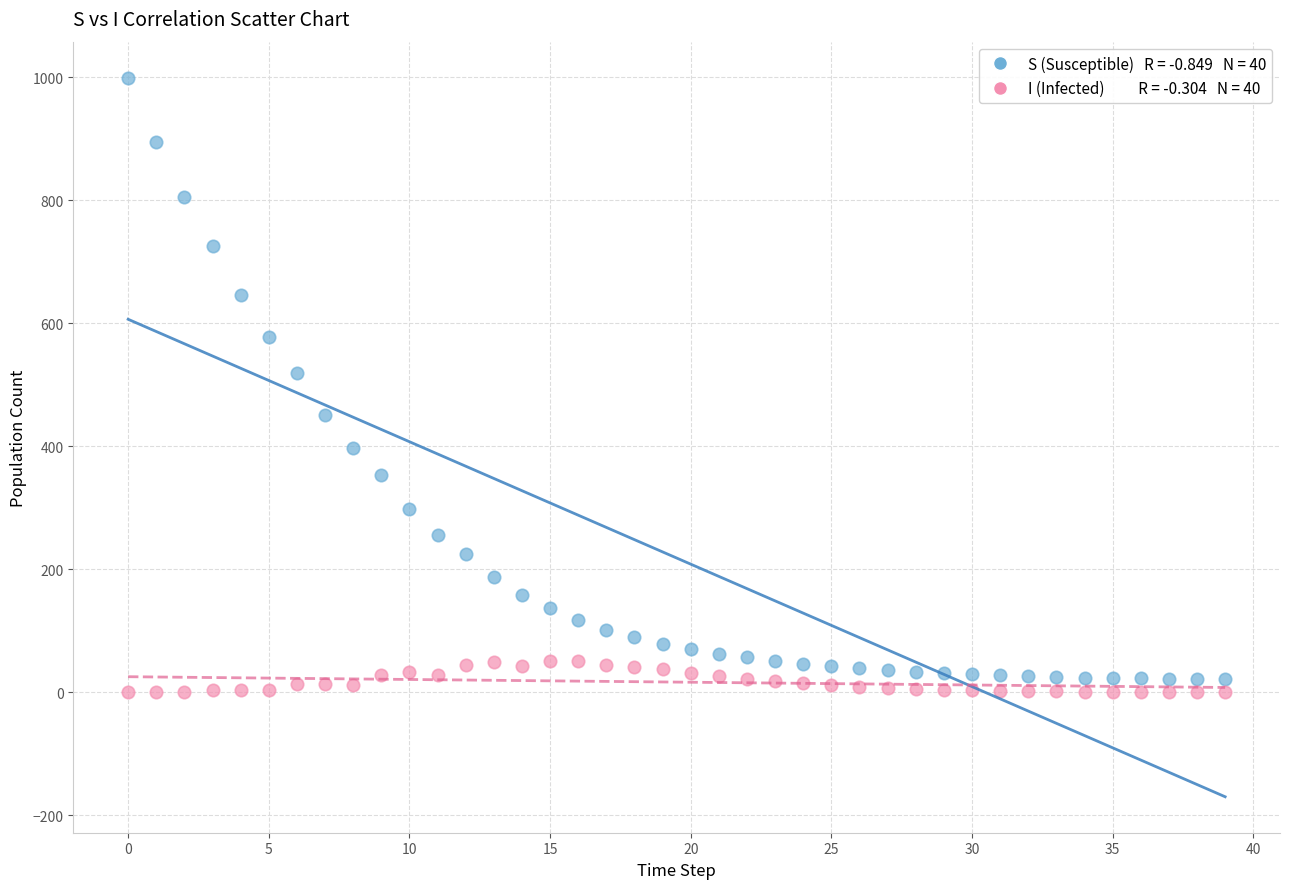

Across all series, what Y value is closest to 499?

519.2